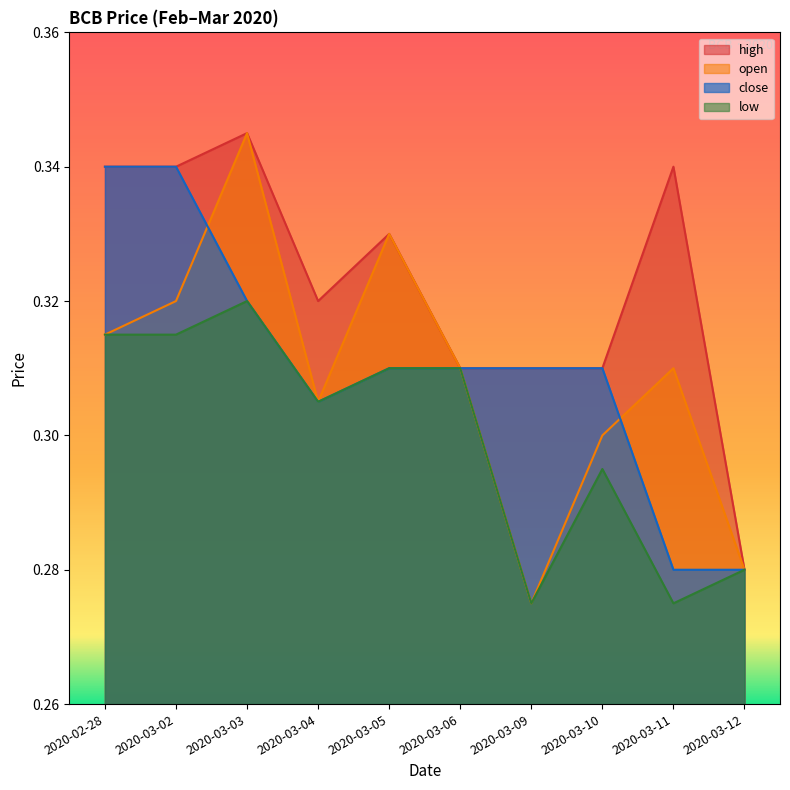

At which label does high reach its peak?

2020-03-03